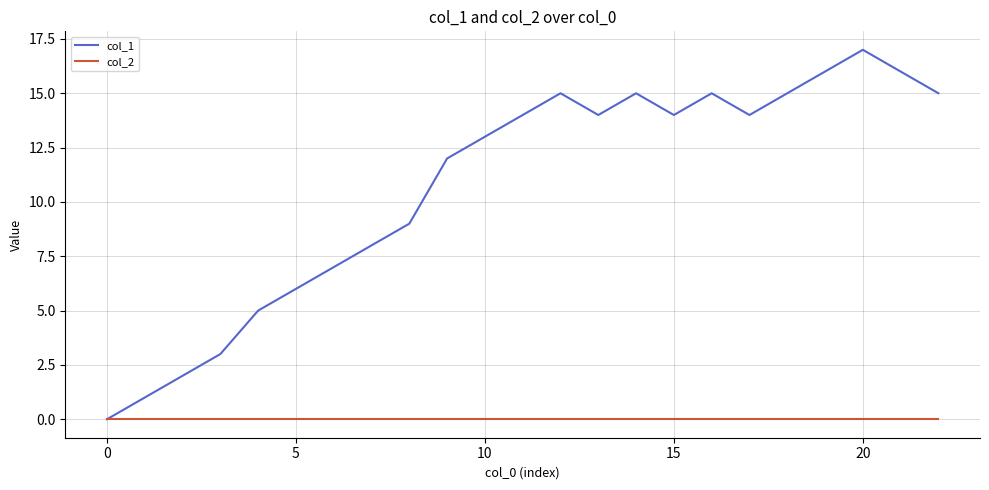

What is the greatest value displayed?

17